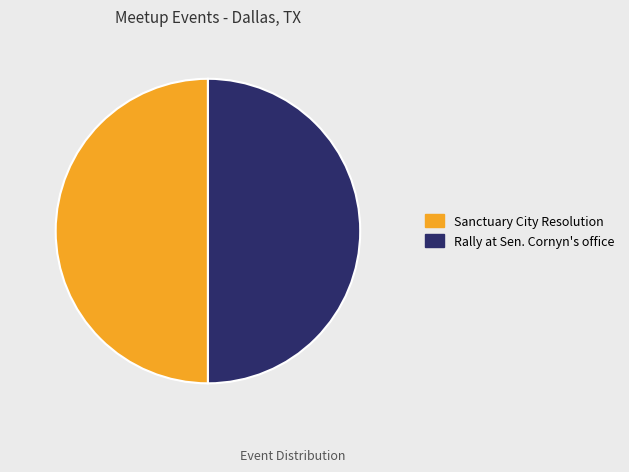

What is the ratio of the value at Sanctuary City Resolution to the value at Rally at Sen. Cornyn's office?

1.0